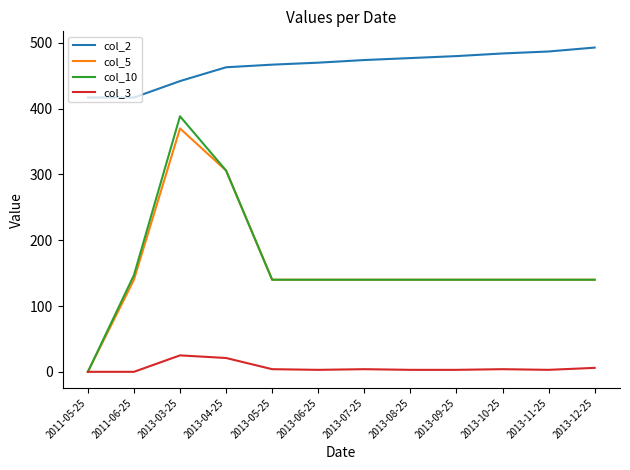

True or false: col_5 and col_2 intersect in this chart.

False